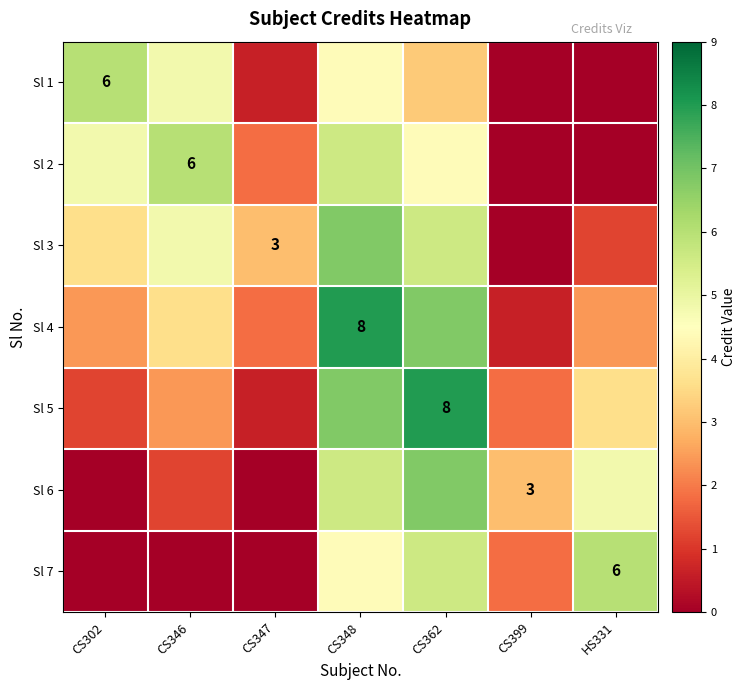

Which series has the widest spread of values?

Sl 4